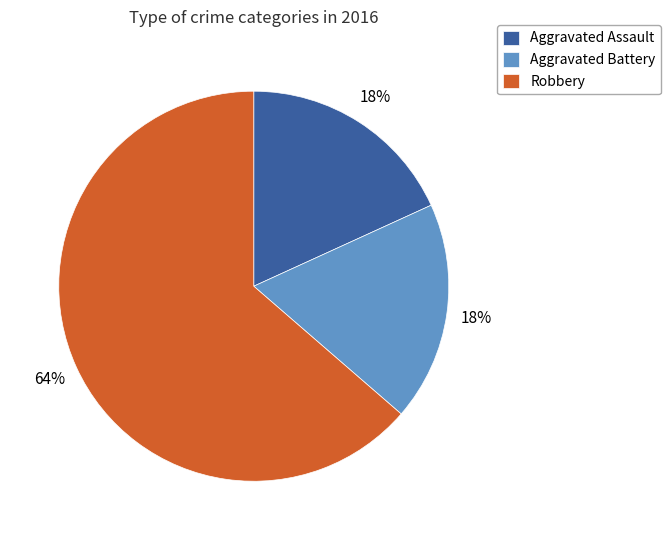

To the nearest percent, what percentage of the pie is Aggravated Assault?

18%